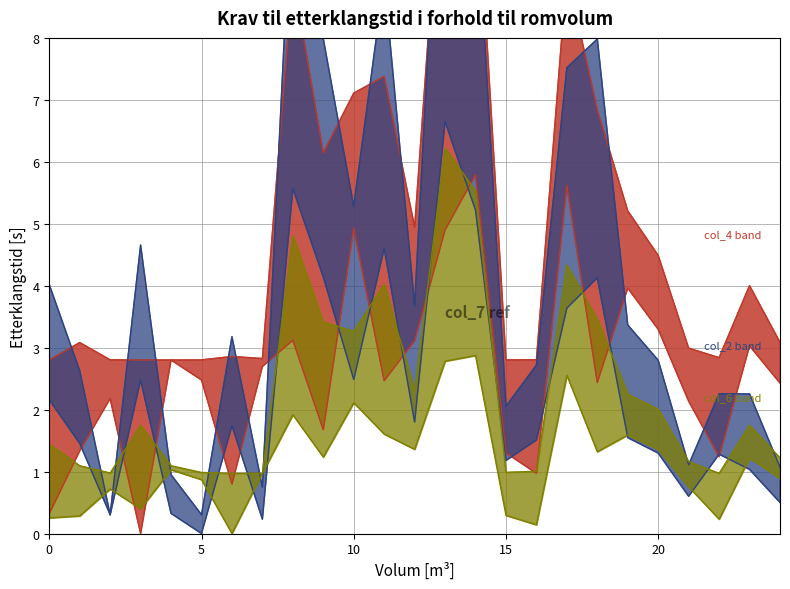

The col_2 lower series shows 2.7 at 16. True or false?

False